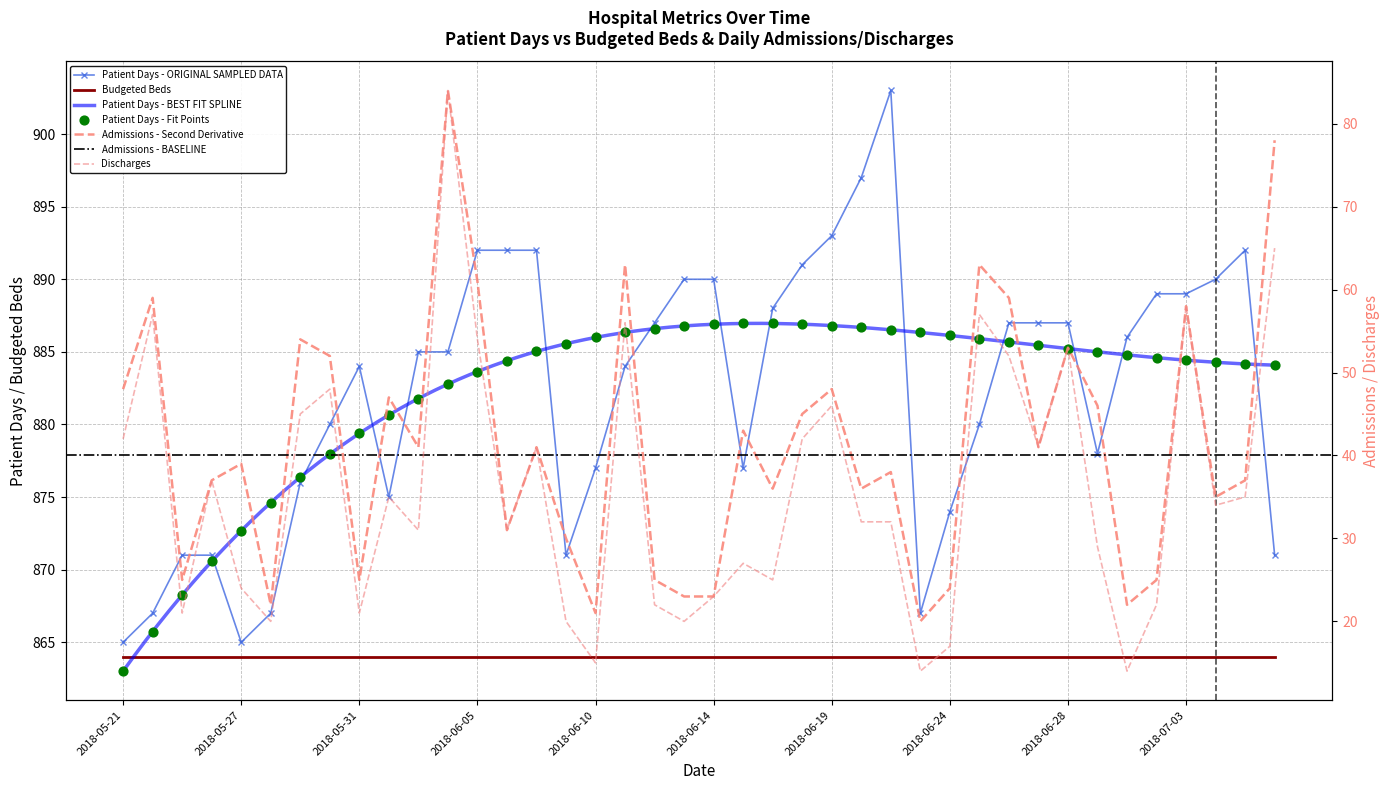

Which series has the largest total across all categories?

patient days